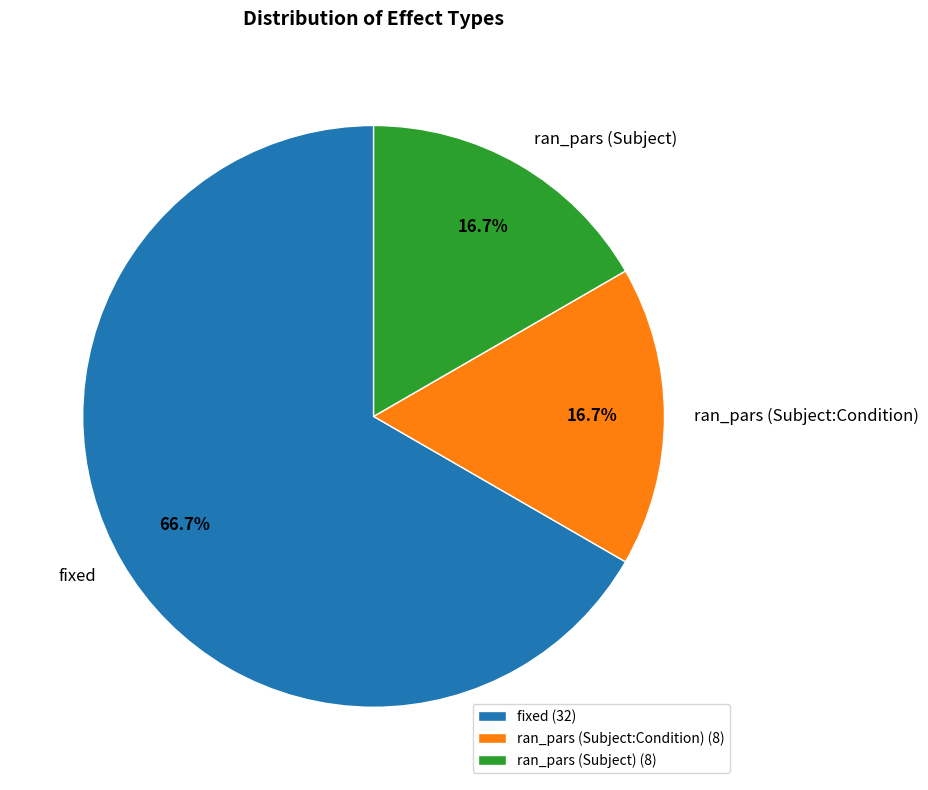

How many segments does this pie chart have?

3